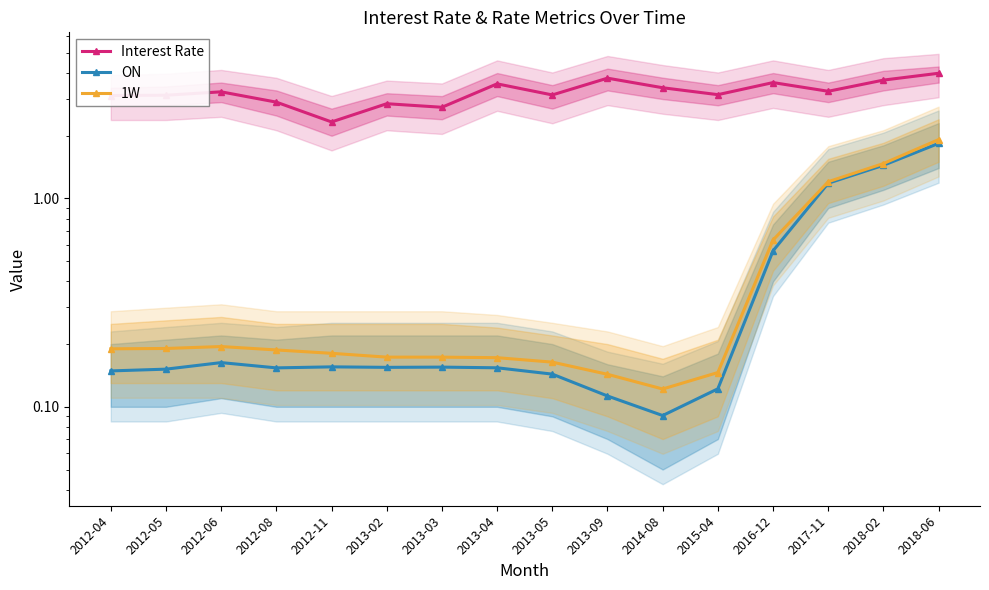

Does the chart have visible grid lines?

No